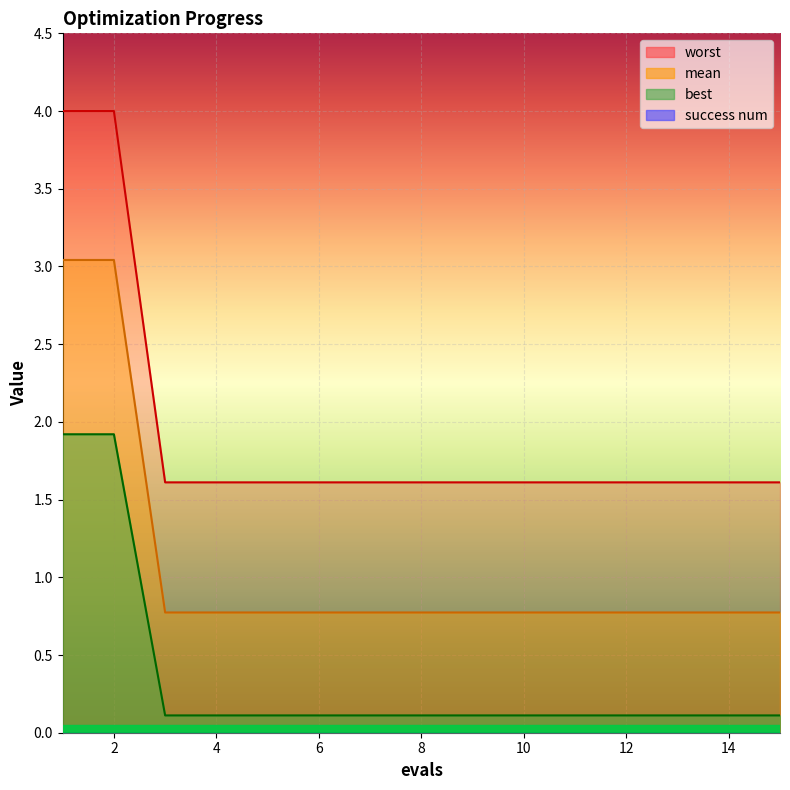

True or false: mean and best cross at least once.

False